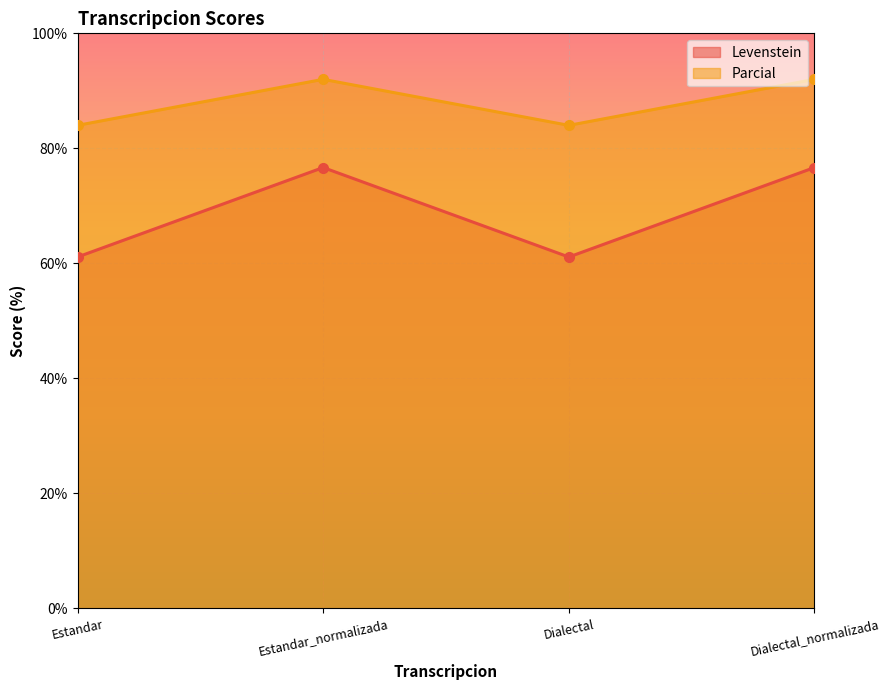

The value of Parcial at Estandar is 84.0. True or false?

True